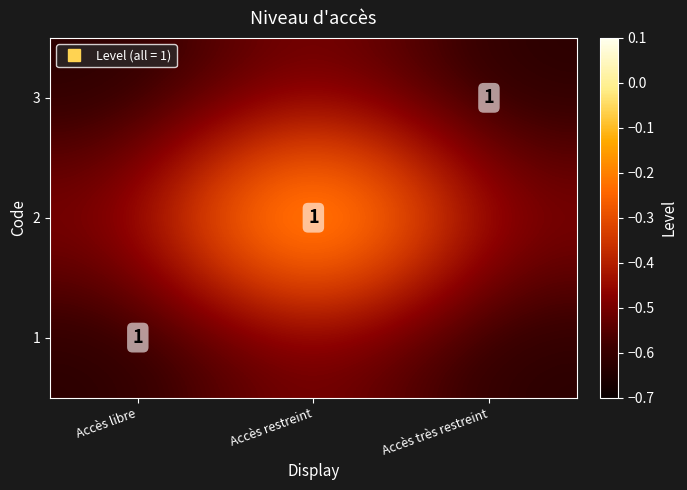

Which category has the lowest value across all series?

Accès libre